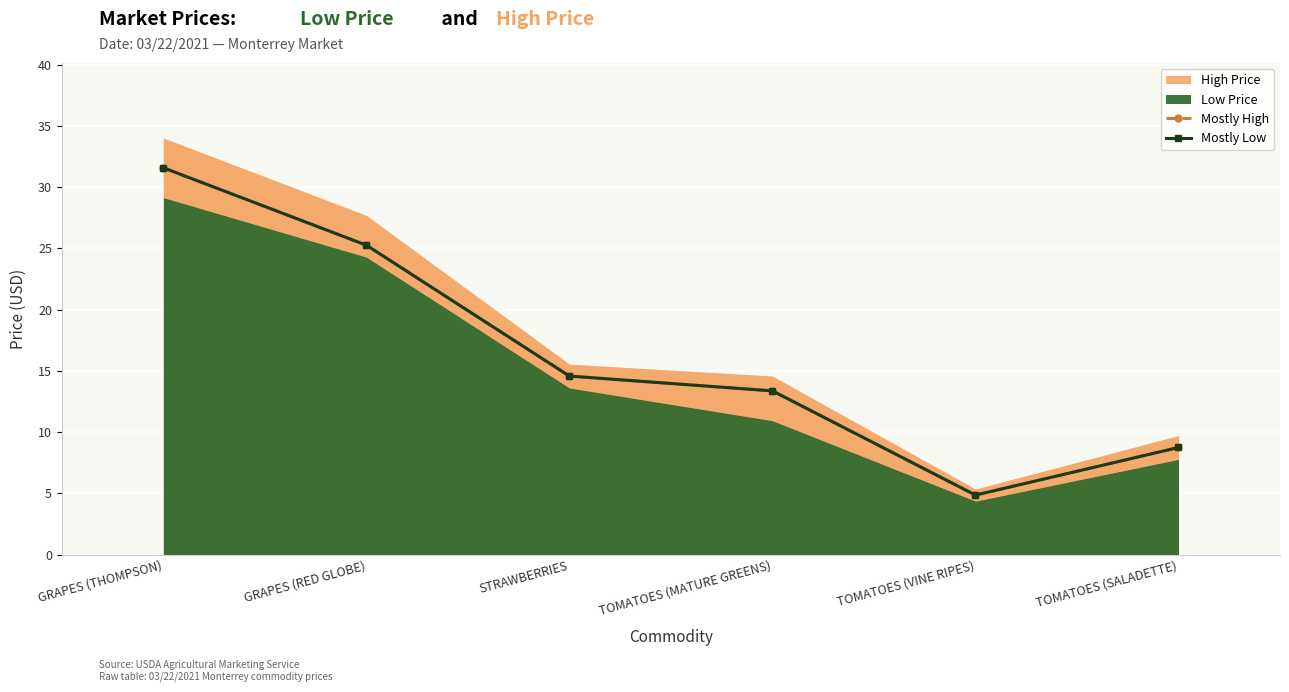

What is the lowest value of the Mostly Low series?

4.9